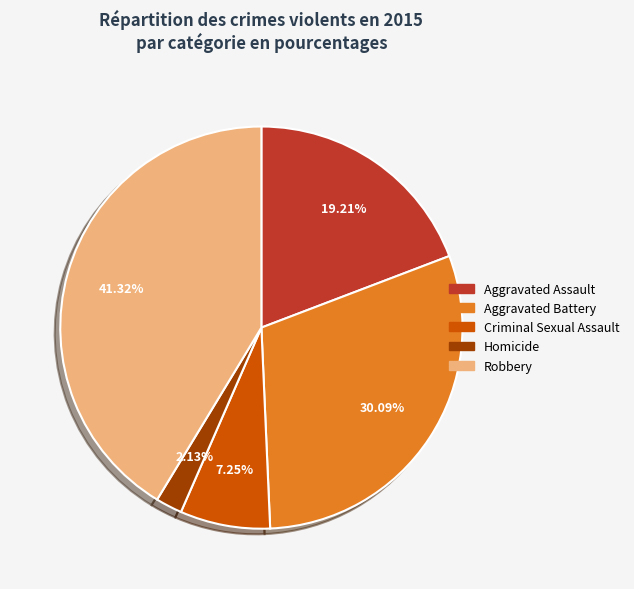

What percentage do Aggravated Battery and Criminal Sexual Assault together represent?

37.3%